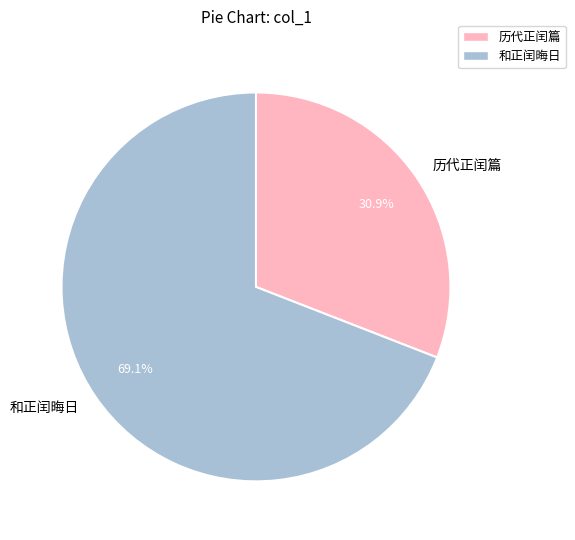

Does 和正闰晦日 represent more than half of the total?

Yes